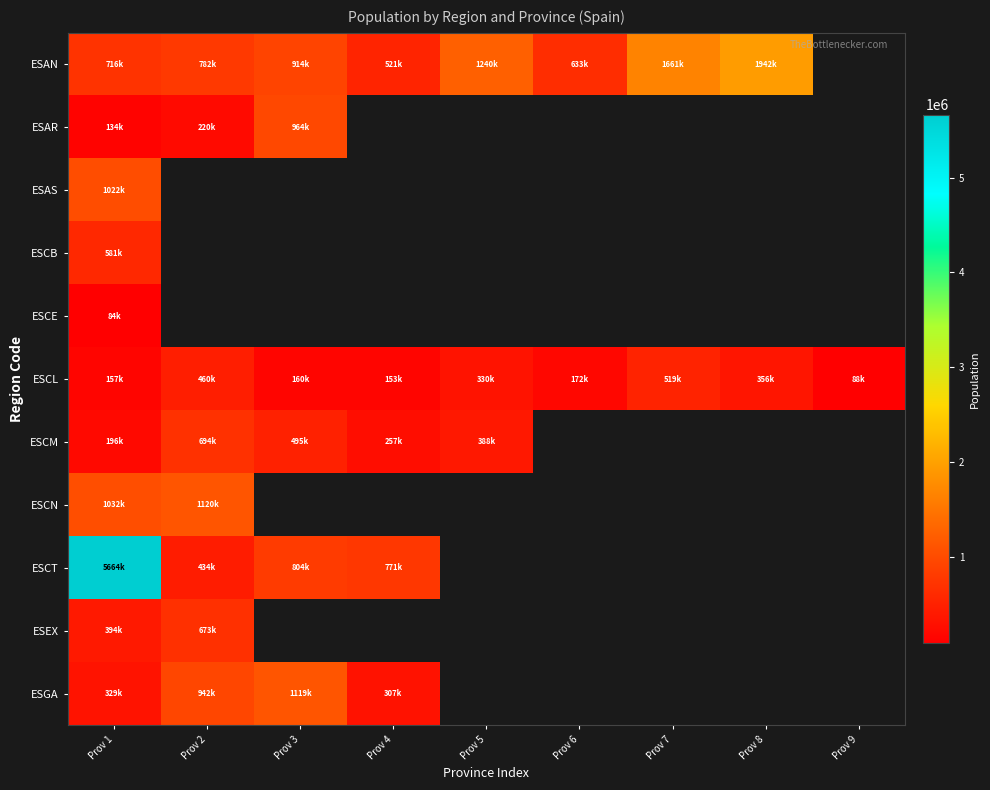

What is the difference between the ESAN values at Prov 6 and Prov 4?

111694.0